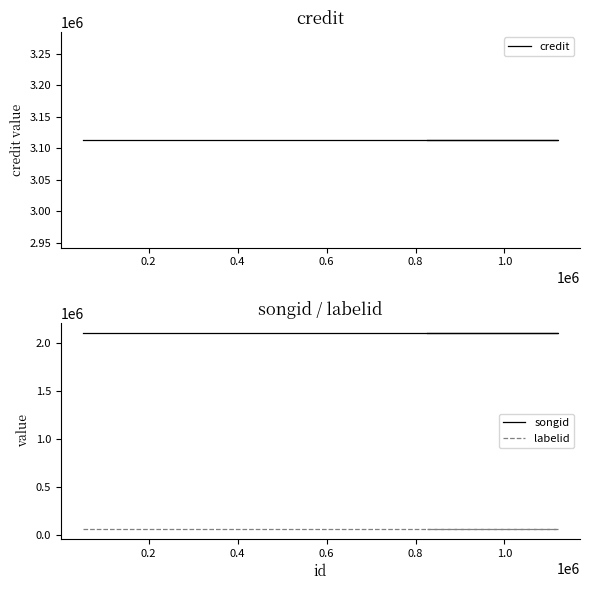

What are all the series names shown in the legend?

credit, songid, labelid